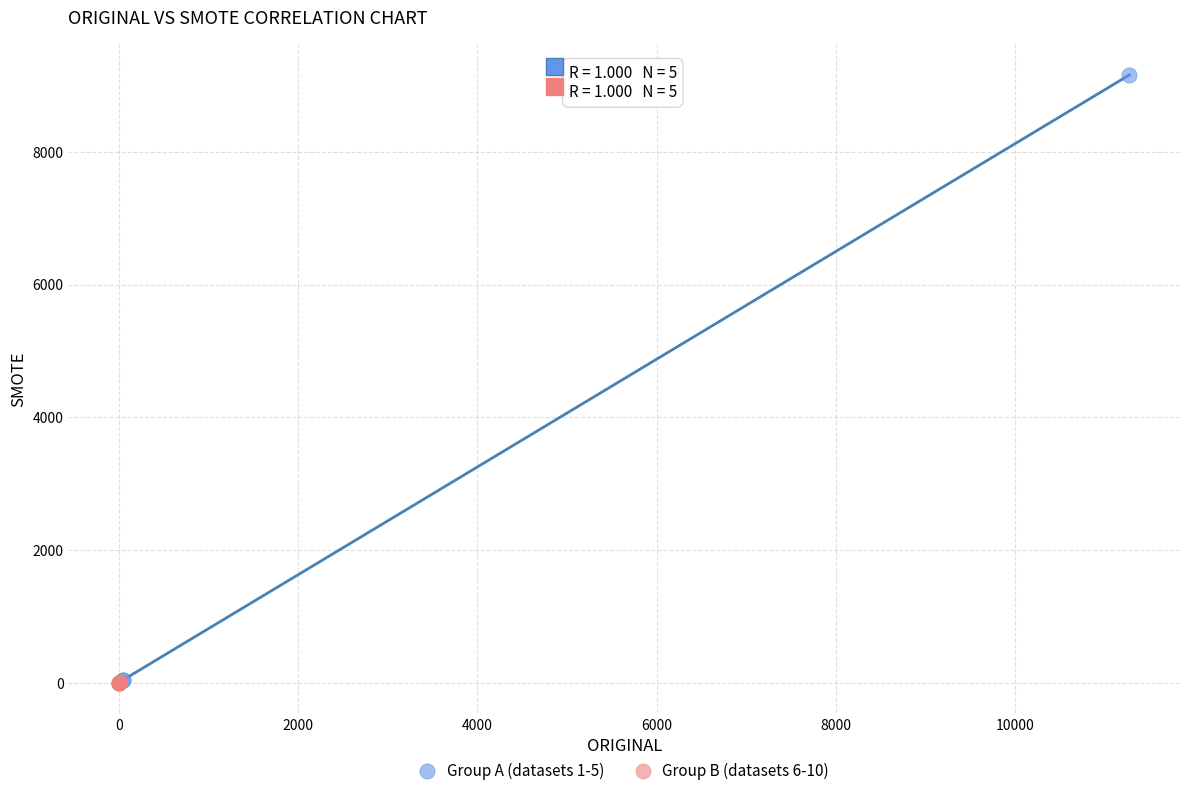

What are all the series names shown in the legend?

Group A (datasets 1-5), Group B (datasets 6-10)